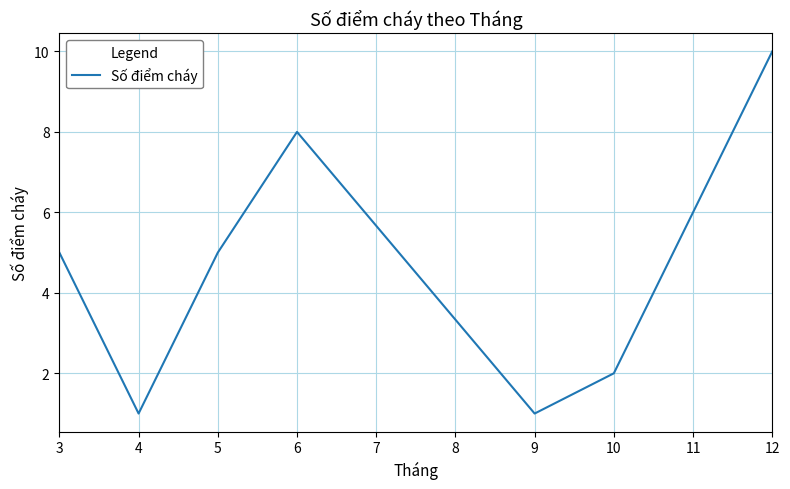

How many values are between 1 and 8?

6